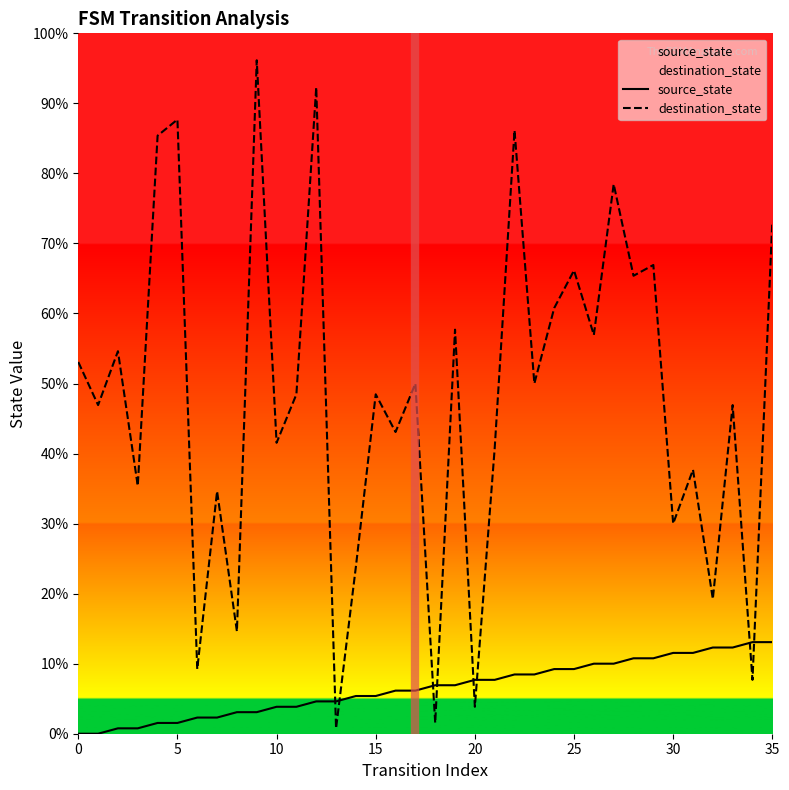

What is the label of the 1st point from the right?

35